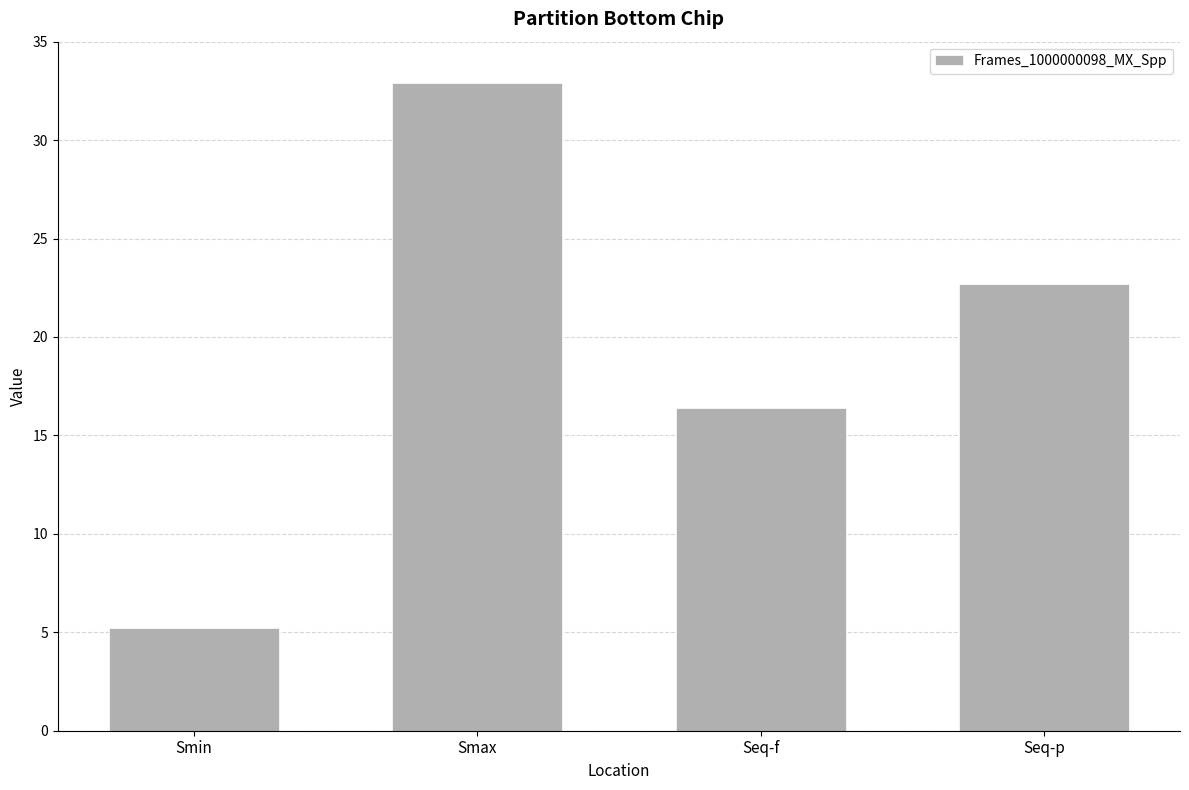

At which category does the chart reach its minimum across all series?

Smin